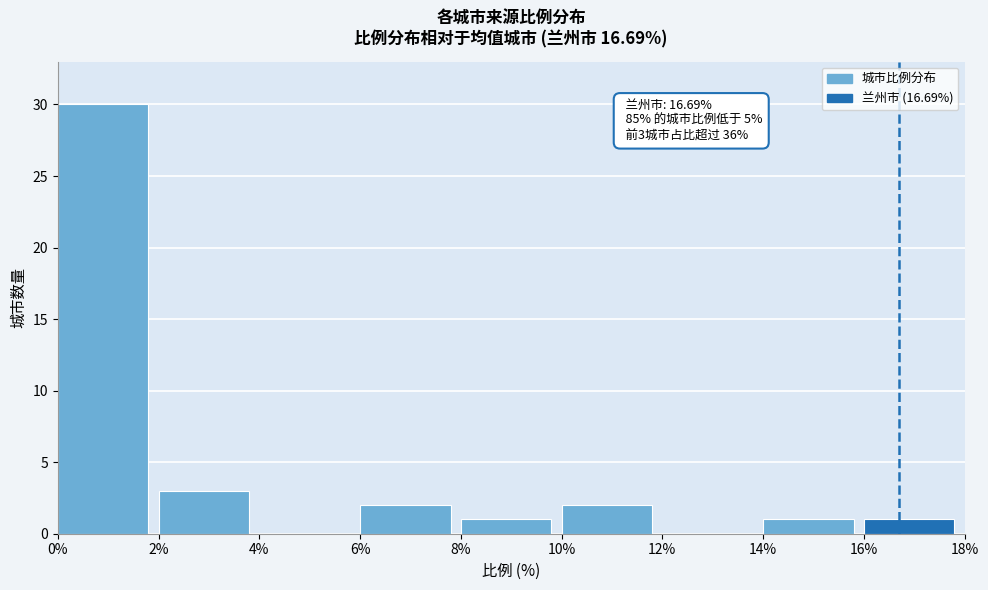

Which range on the x-axis has the tallest bar?

0% to 2%